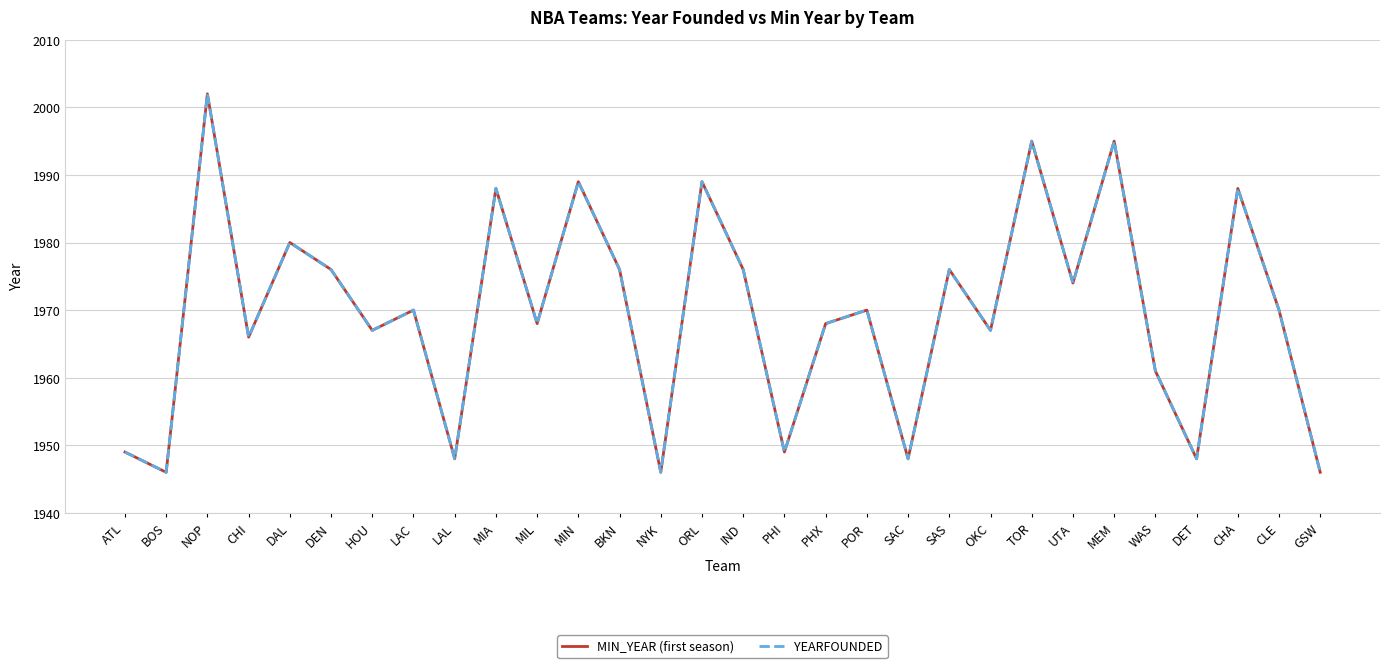

The value of YEARFOUNDED at CLE is 1970. True or false?

True